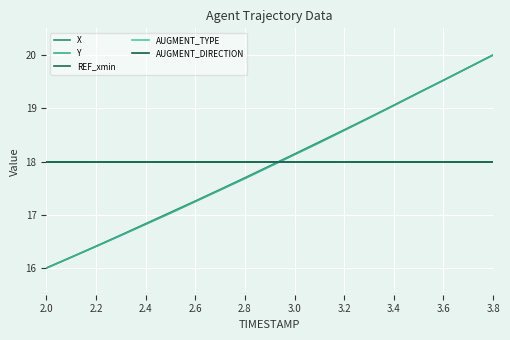

Which series has the largest total across all categories?

REF_xmin